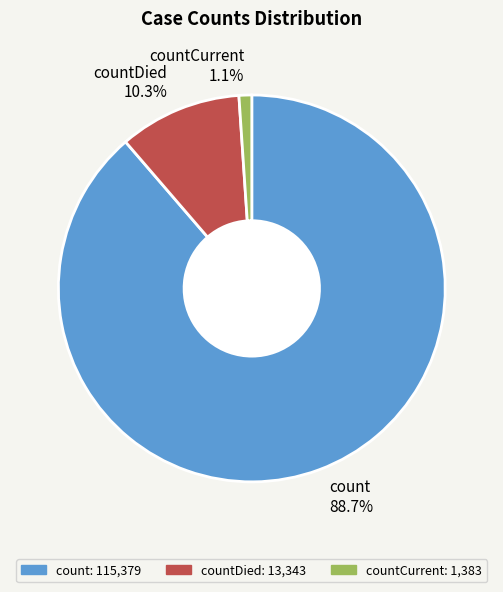

Rank the categories by value from lowest to highest.

countCurrent 1.1%, countDied 10.3%, count 88.7%